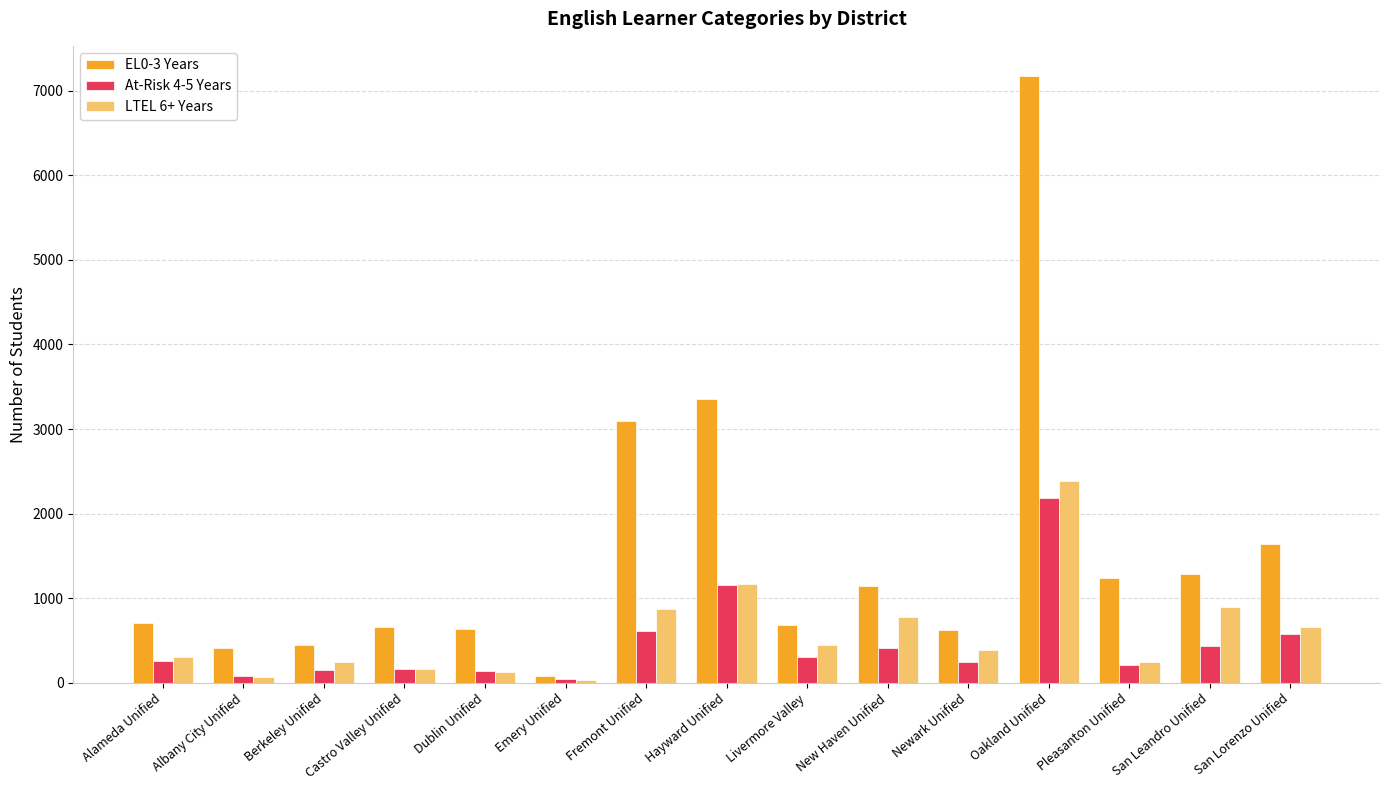

What are all the series names shown in the legend?

EL0-3 Years, At-Risk 4-5 Years, LTEL 6+ Years